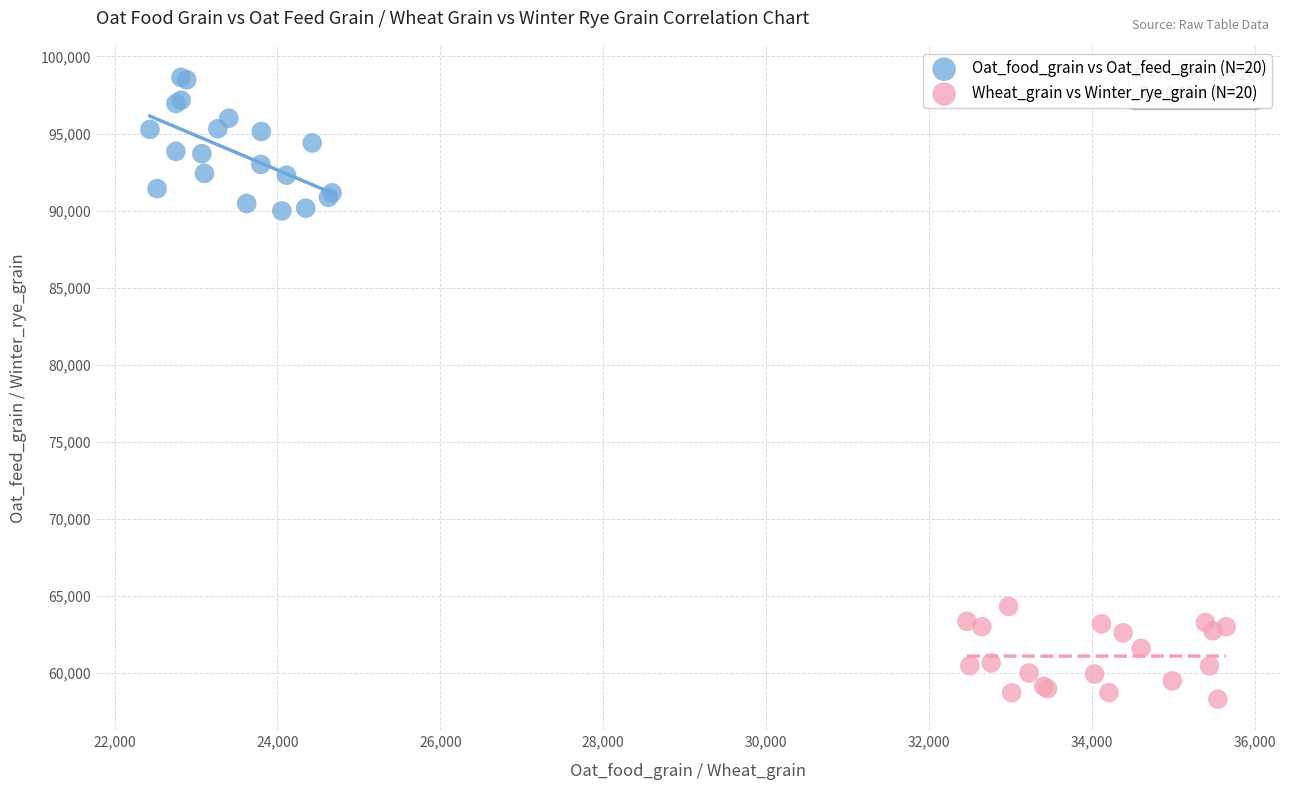

Which series contains the highest Y value?

Oat_food_grain vs Oat_feed_grain (N=20)